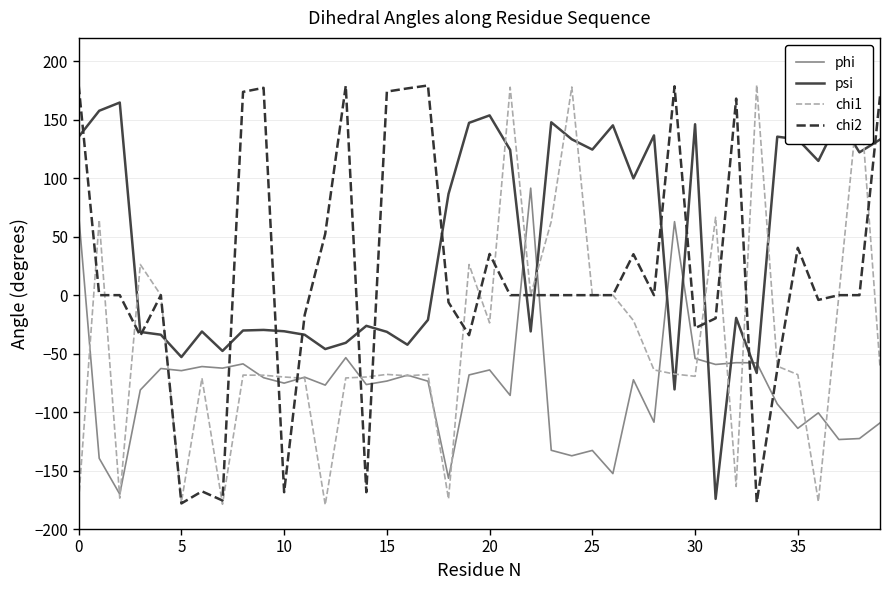

Which series has the largest total across all categories?

psi